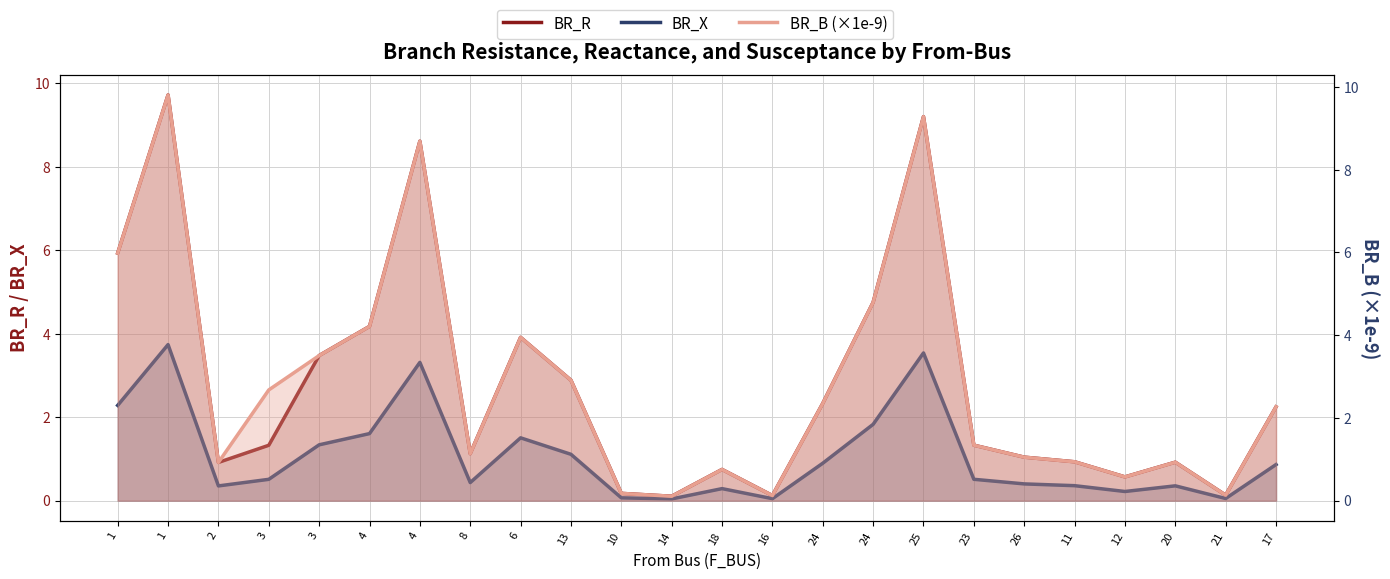

List the labels in order of BR_X value, smallest first.

14, 16, 21, 10, 12, 18, 2, 20, 11, 26, 8, 3, 23, 17, 24, 13, 3, 6, 4, 24, 1, 4, 25, 1